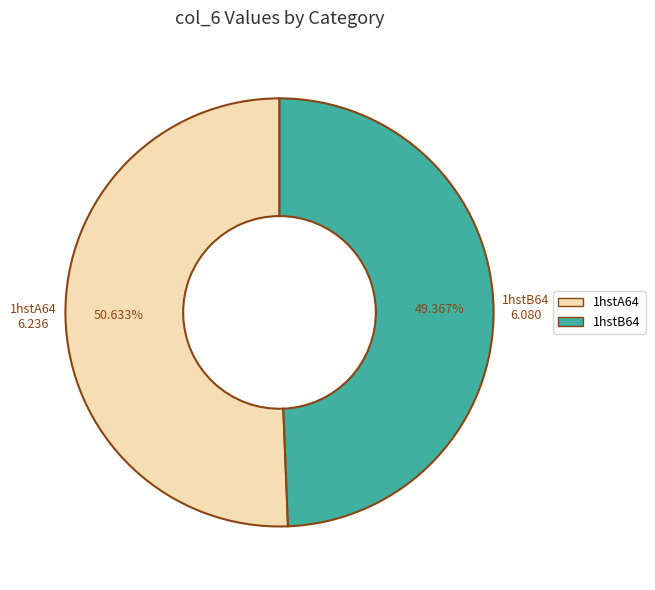

How many slices are in this pie chart?

2